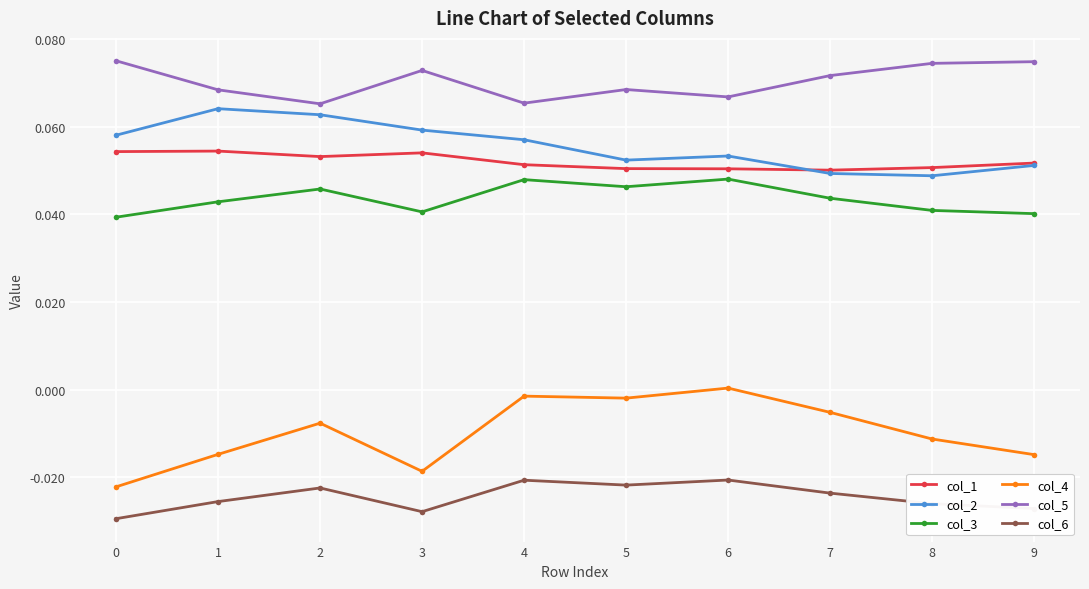

What are all the series names shown in the legend?

col_1, col_2, col_3, col_4, col_5, col_6